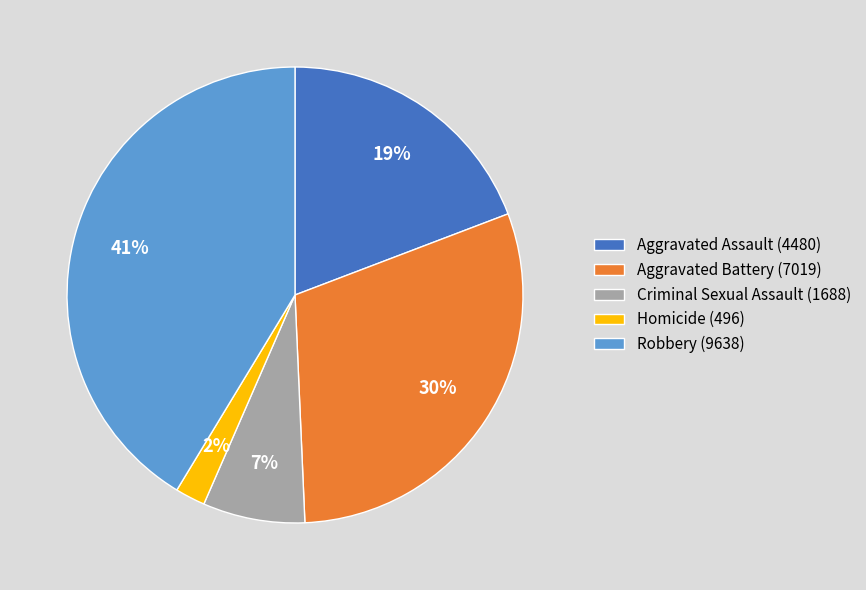

Which category has the smallest portion of the pie?

Homicide (496)